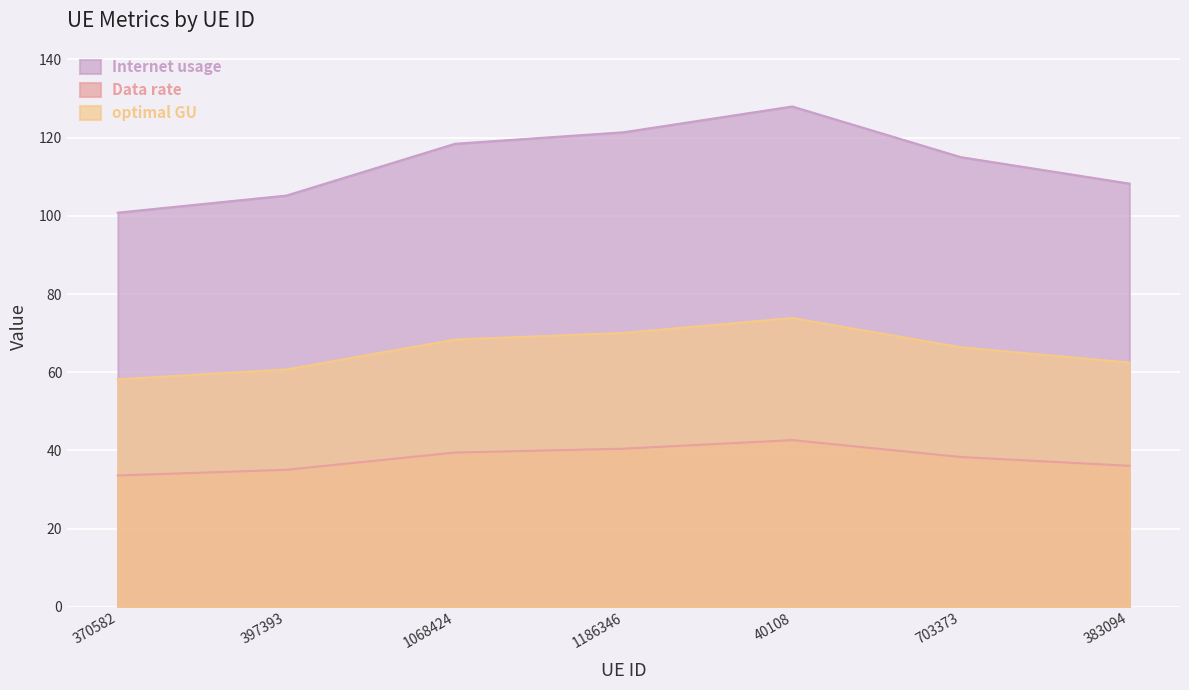

Rank the series at 1186346 from highest to lowest value.

Internet usage, optimal GU, Data rate